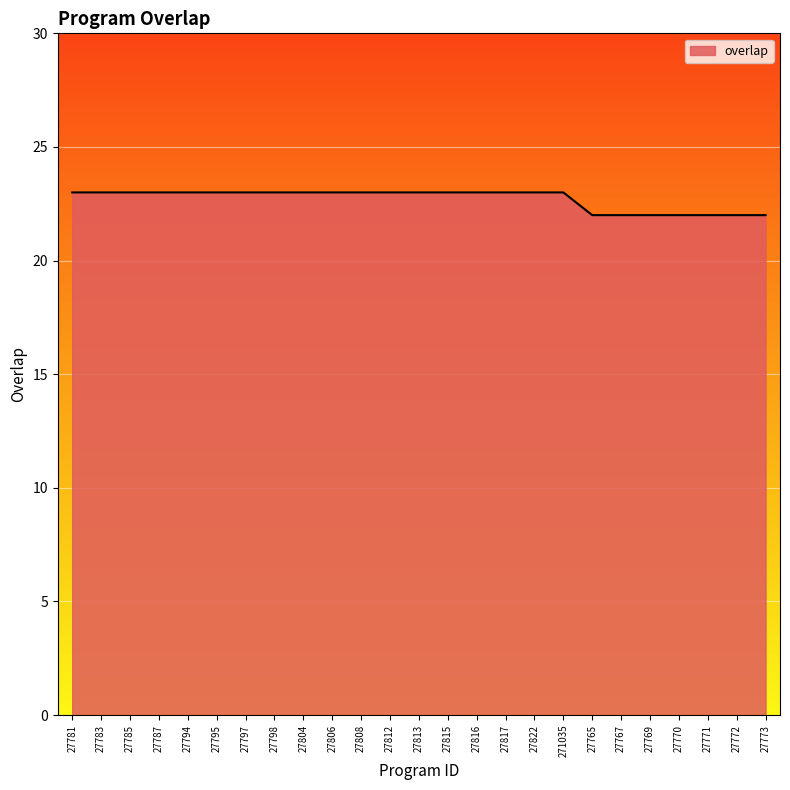

What position from the left is 27770?

22